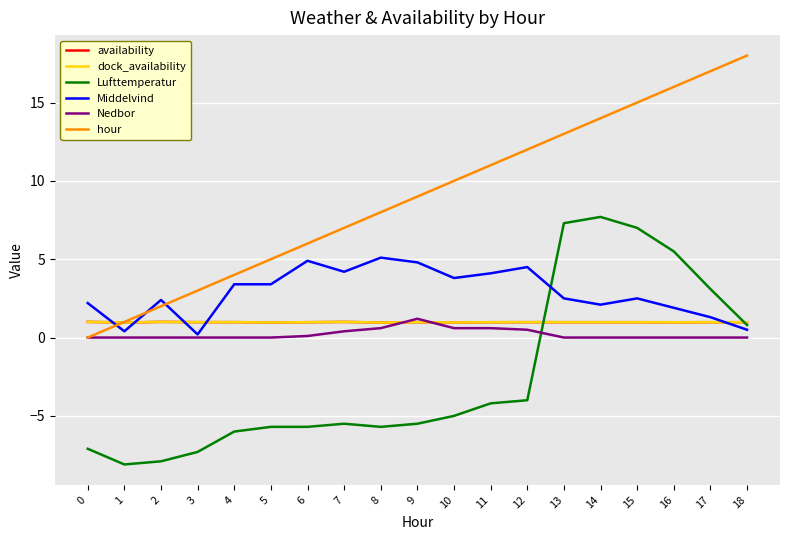

Does the chart display data point markers on the line(s)?

No